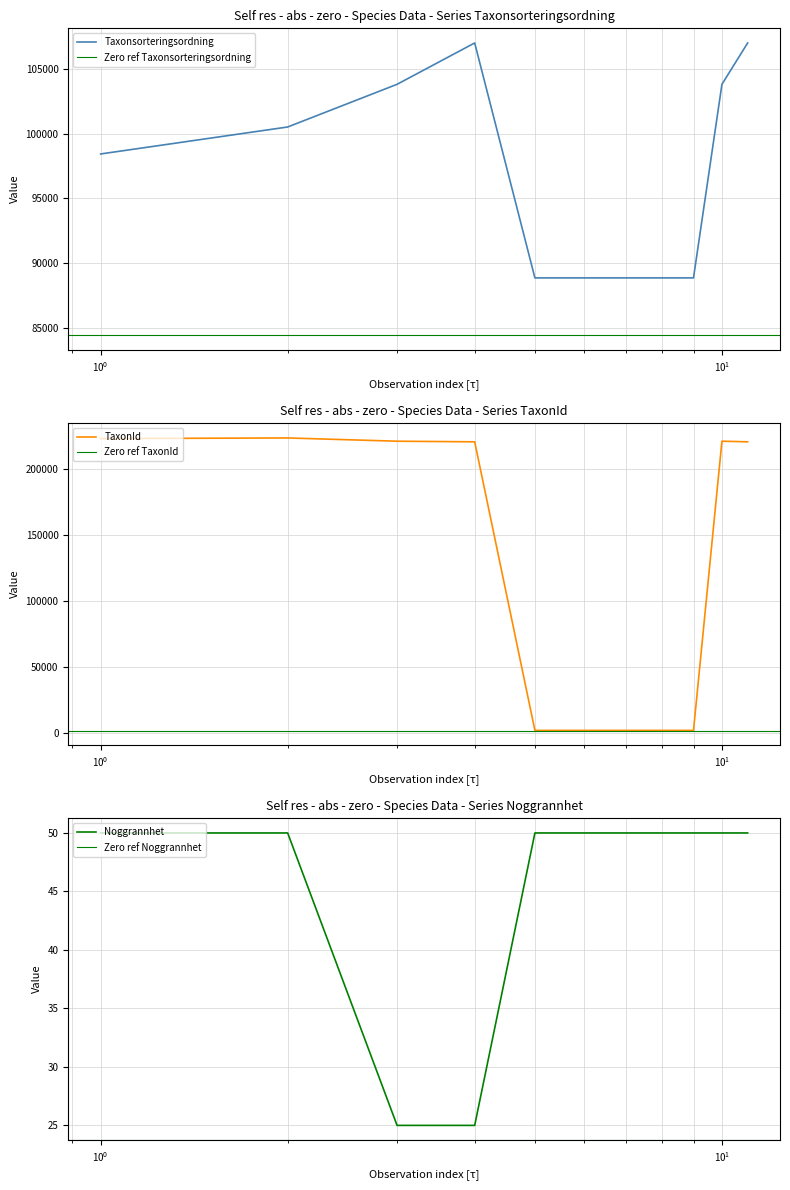

What is the spread (max minus min) of values at 2015-04-26?

220760